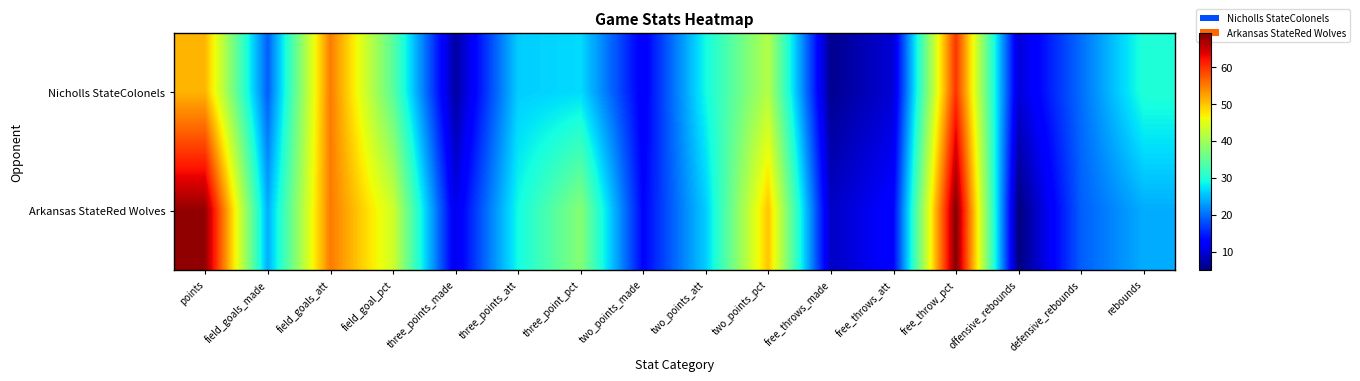

Reading left to right, extract all data points from this chart.

Nicholls StateColonels: points=51.0	field_goals_made=19.0	field_goals_att=55.0	field_goal_pct=34.5	three_points_made=7.0	three_points_att=26.0	three_point_pct=26.9	two_points_made=12.0	two_points_att=29.0	two_points_pct=41.4	free_throws_made=6.0	free_throws_att=10.0	free_throw_pct=60.0	offensive_rebounds=10.0	defensive_rebounds=20.0	rebounds=30.0
Arkansas StateRed Wolves: points=68.0	field_goals_made=24.0	field_goals_att=55.0	field_goal_pct=43.6	three_points_made=11.0	three_points_att=29.0	three_point_pct=37.9	two_points_made=13.0	two_points_att=26.0	two_points_pct=50.0	free_throws_made=9.0	free_throws_att=13.0	free_throw_pct=69.2	offensive_rebounds=5.0	defensive_rebounds=19.0	rebounds=24.0